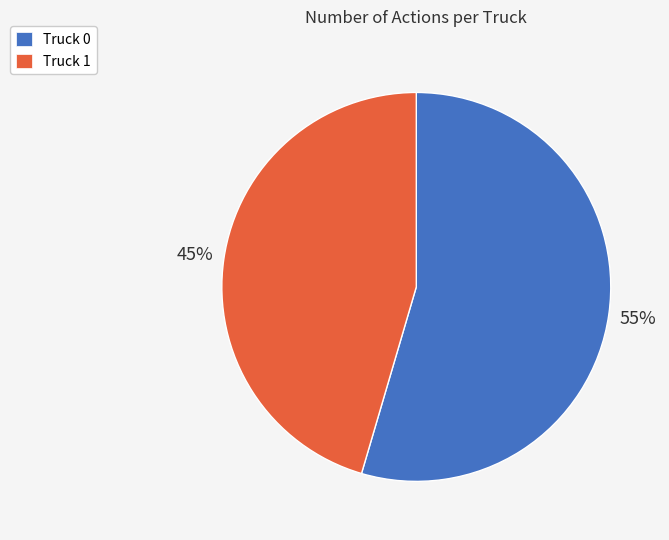

Is the sum of Truck 1 and Truck 0 greater than half?

Yes